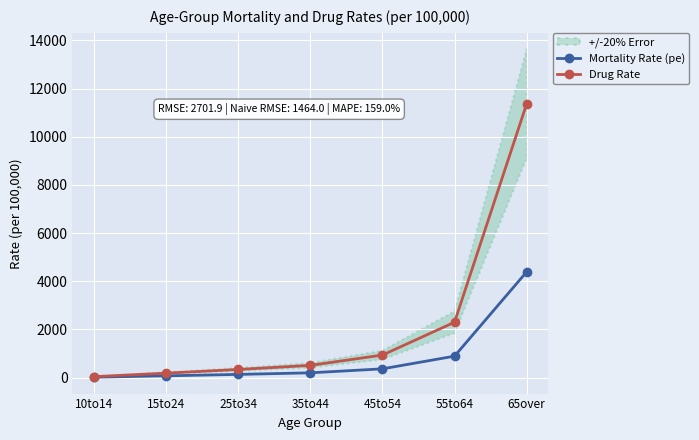

Between 25to34 and 65over, which is larger?

65over